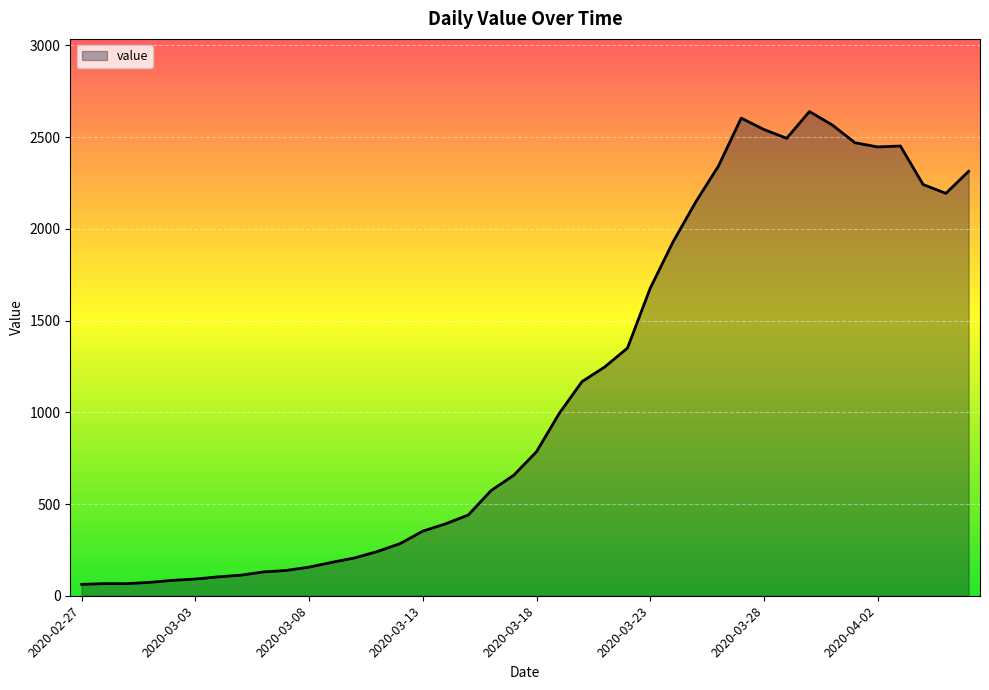

What is the maximum value shown in the chart?

2639